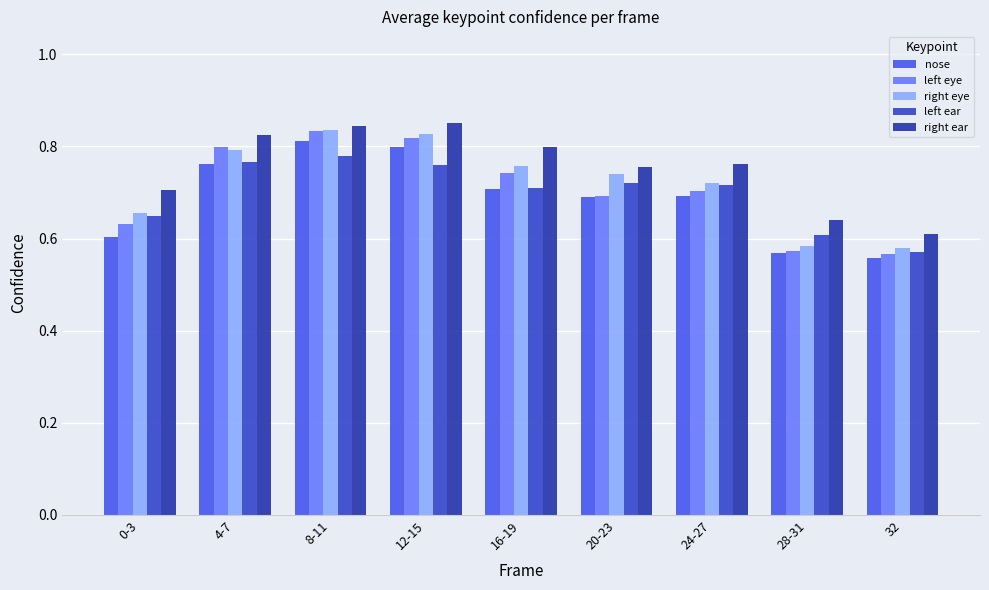

What is the difference between the highest and lowest values at 24-27?

0.1